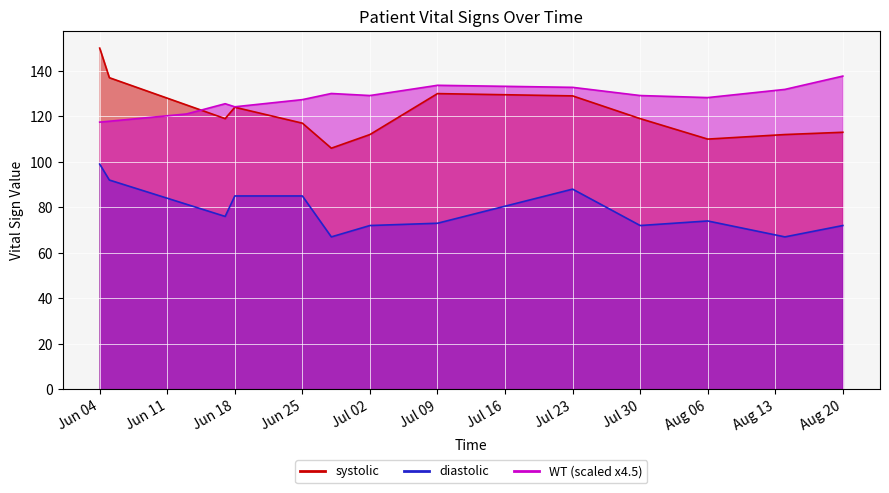

What is the difference between the highest and lowest values at Jul 09?

63.0